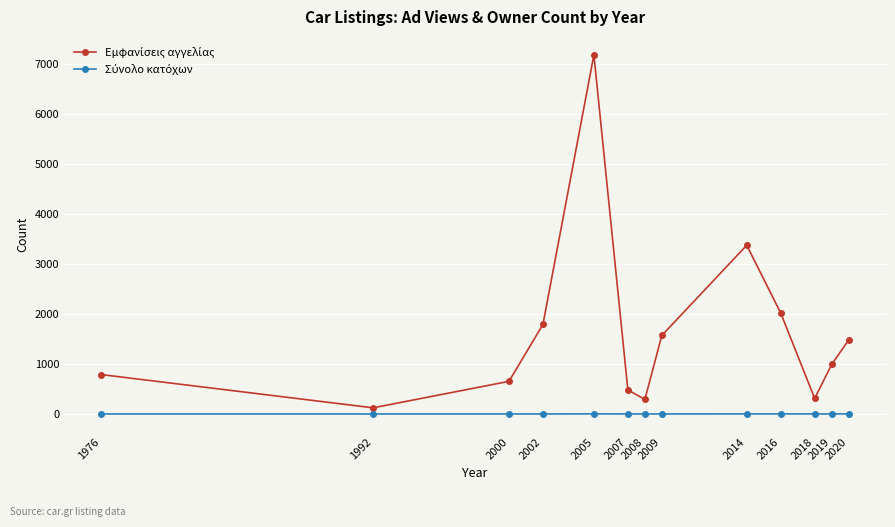

At how many categories does at least one series exceed 911?

7